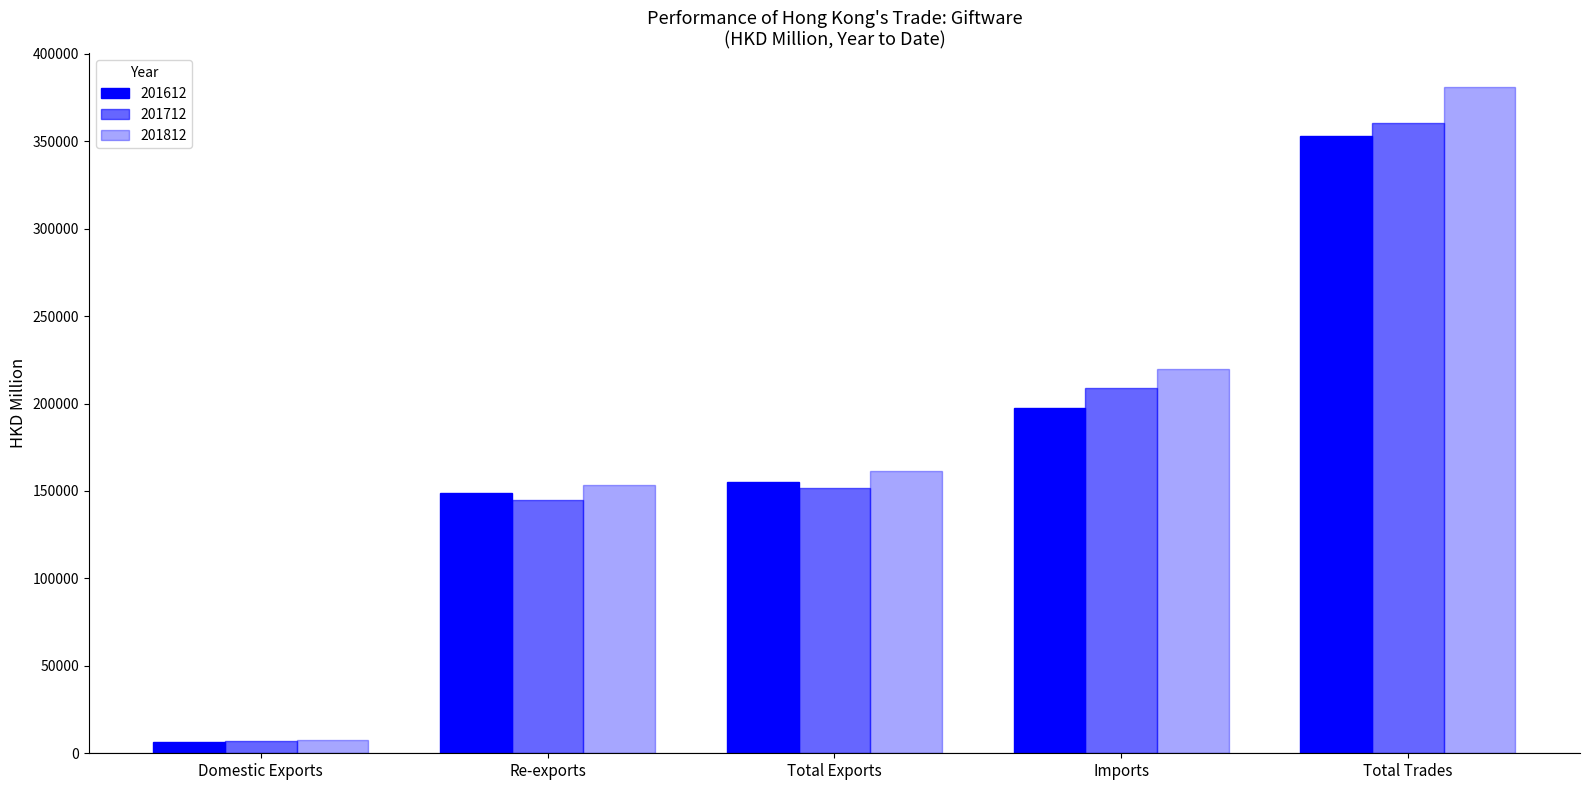

Is the value of 201612 at Total Trades greater than the value of 201812 at Domestic Exports?

Yes